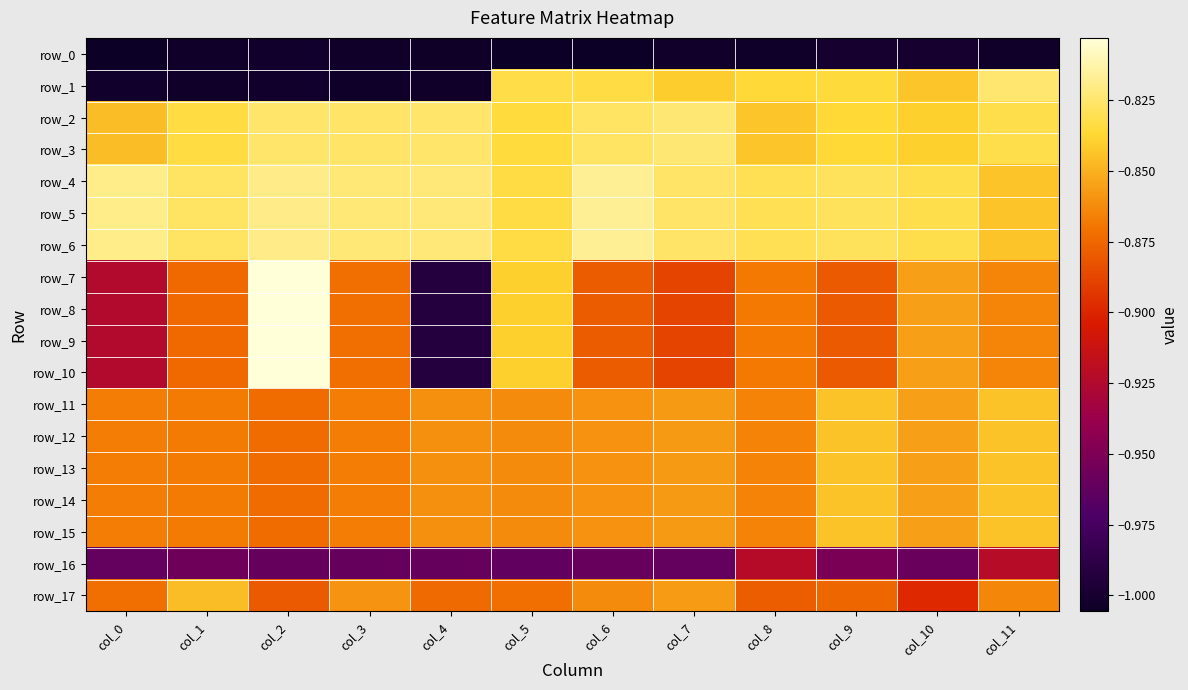

Reading right to left, what are all the values shown in this chart?

row_0: -1.0	-1.0	-1.0	-1.0	-1.0	-1.0	-1.0	-1.0	-1.0	-1.0	-1.0	-1.0
row_1: -0.8	-0.8	-0.8	-0.8	-0.8	-0.8	-0.8	-1.0	-1.0	-1.0	-1.0	-1.0
row_2: -0.8	-0.8	-0.8	-0.8	-0.8	-0.8	-0.8	-0.8	-0.8	-0.8	-0.8	-0.8
row_3: -0.8	-0.8	-0.8	-0.8	-0.8	-0.8	-0.8	-0.8	-0.8	-0.8	-0.8	-0.8
row_4: -0.8	-0.8	-0.8	-0.8	-0.8	-0.8	-0.8	-0.8	-0.8	-0.8	-0.8	-0.8
row_5: -0.8	-0.8	-0.8	-0.8	-0.8	-0.8	-0.8	-0.8	-0.8	-0.8	-0.8	-0.8
row_6: -0.8	-0.8	-0.8	-0.8	-0.8	-0.8	-0.8	-0.8	-0.8	-0.8	-0.8	-0.8
row_7: -0.9	-0.9	-0.9	-0.9	-0.9	-0.9	-0.8	-1.0	-0.9	-0.8	-0.9	-0.9
row_8: -0.9	-0.9	-0.9	-0.9	-0.9	-0.9	-0.8	-1.0	-0.9	-0.8	-0.9	-0.9
row_9: -0.9	-0.9	-0.9	-0.9	-0.9	-0.9	-0.8	-1.0	-0.9	-0.8	-0.9	-0.9
row_10: -0.9	-0.9	-0.9	-0.9	-0.9	-0.9	-0.8	-1.0	-0.9	-0.8	-0.9	-0.9
row_11: -0.8	-0.9	-0.8	-0.9	-0.9	-0.9	-0.9	-0.9	-0.9	-0.9	-0.9	-0.9
row_12: -0.8	-0.9	-0.8	-0.9	-0.9	-0.9	-0.9	-0.9	-0.9	-0.9	-0.9	-0.9
row_13: -0.8	-0.9	-0.8	-0.9	-0.9	-0.9	-0.9	-0.9	-0.9	-0.9	-0.9	-0.9
row_14: -0.8	-0.9	-0.8	-0.9	-0.9	-0.9	-0.9	-0.9	-0.9	-0.9	-0.9	-0.9
row_15: -0.8	-0.9	-0.8	-0.9	-0.9	-0.9	-0.9	-0.9	-0.9	-0.9	-0.9	-0.9
row_16: -0.9	-1.0	-1.0	-0.9	-1.0	-1.0	-1.0	-1.0	-1.0	-1.0	-1.0	-1.0
row_17: -0.9	-0.9	-0.9	-0.9	-0.9	-0.9	-0.9	-0.9	-0.9	-0.9	-0.8	-0.9